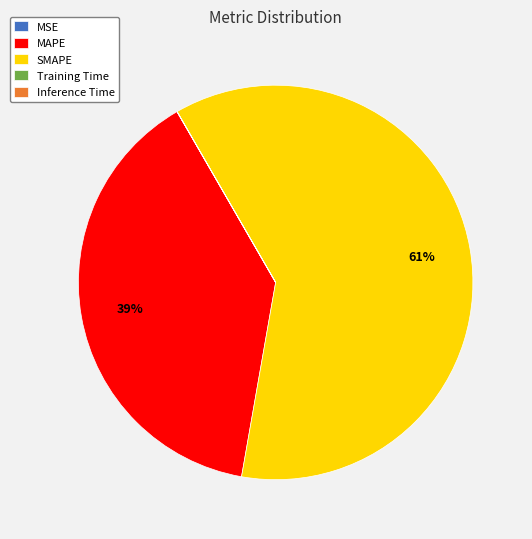

To the nearest percent, what is the average slice percentage?

20%